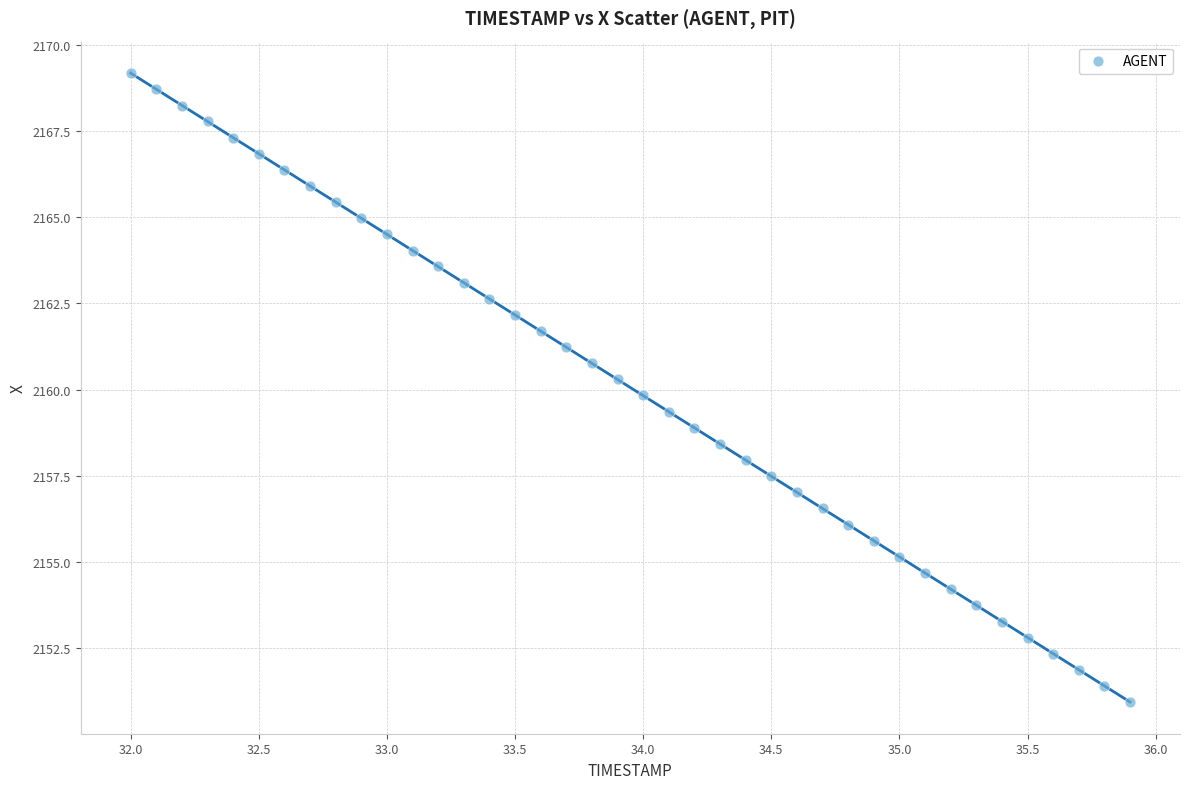

What is the range of Y values (max minus min)?

18.2